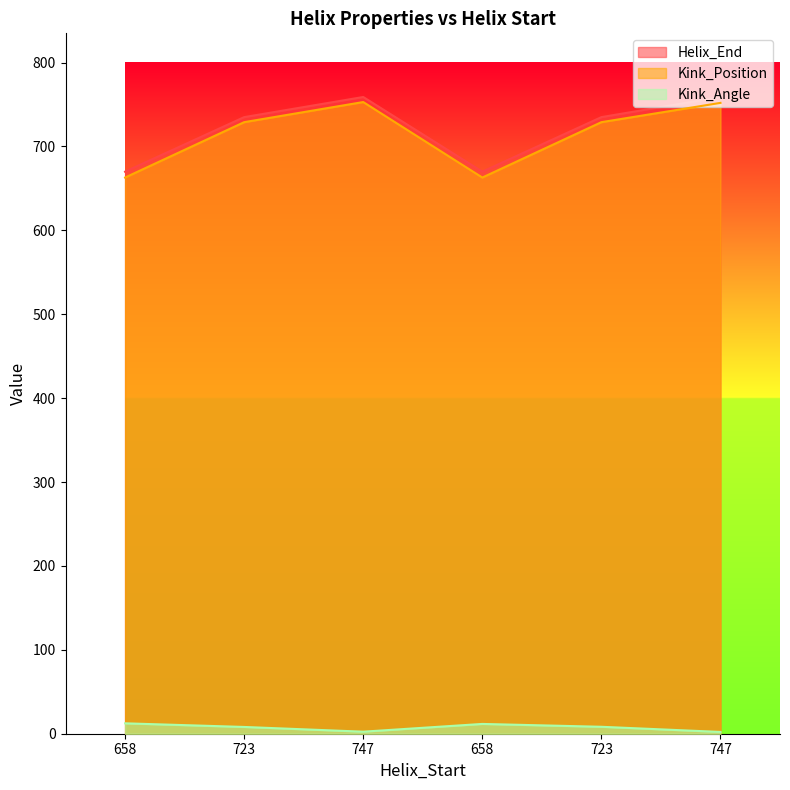

What are all the series names shown in the legend?

Helix_End, Kink_Position, Kink_Angle